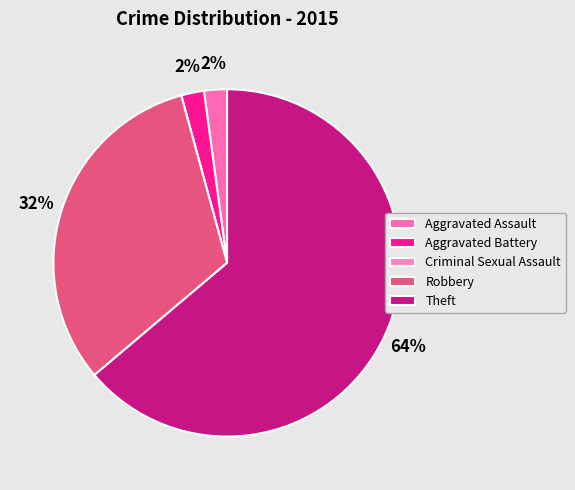

Between Aggravated Assault and Robbery, which is larger?

Robbery